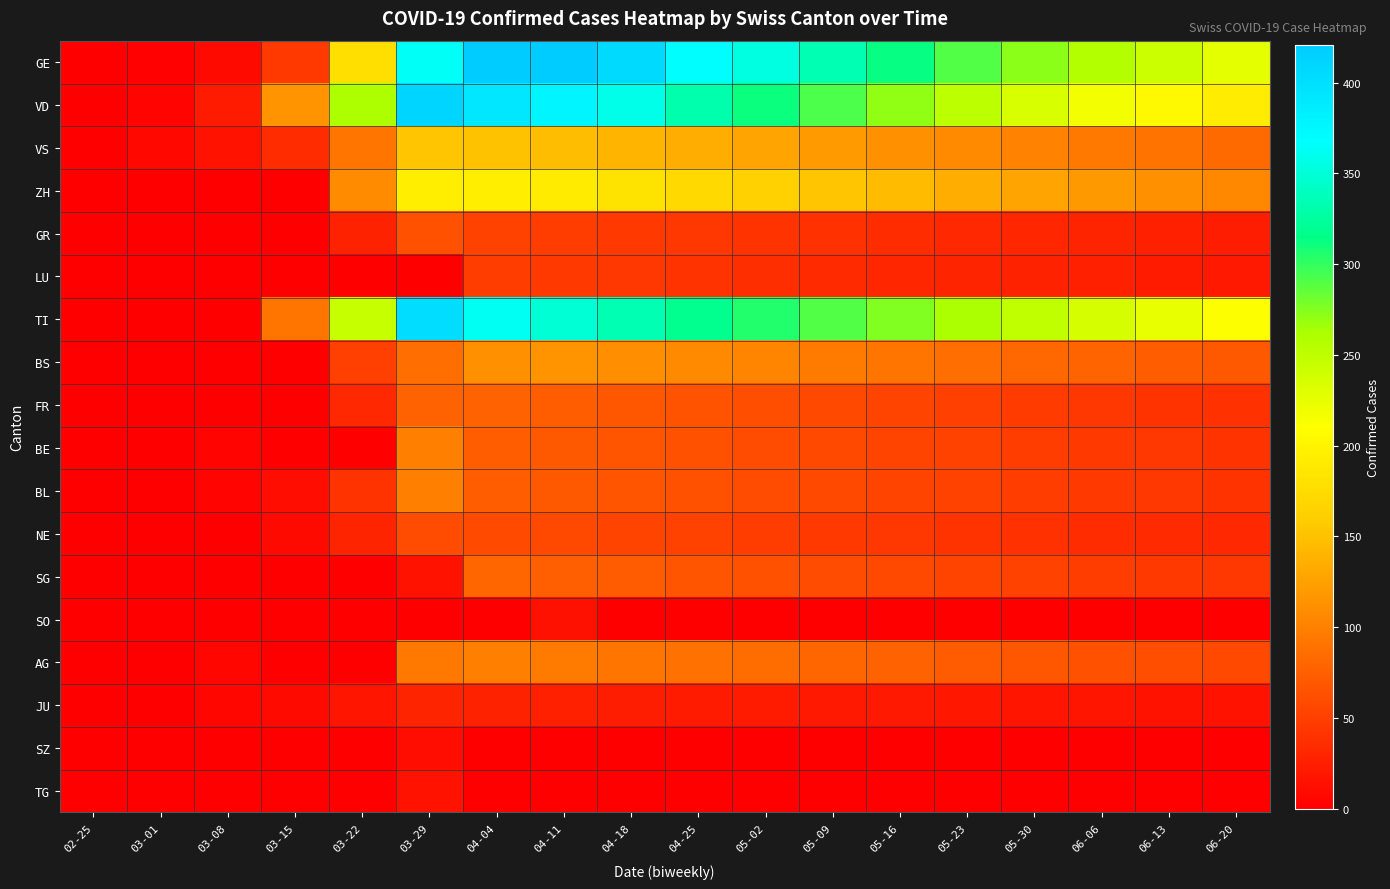

At how many categories does at least one series exceed 94?

15